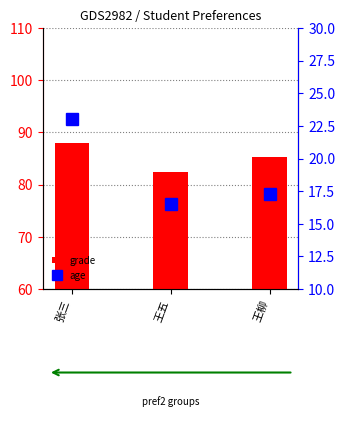

Rank the series by their average value, from highest to lowest.

grade, age